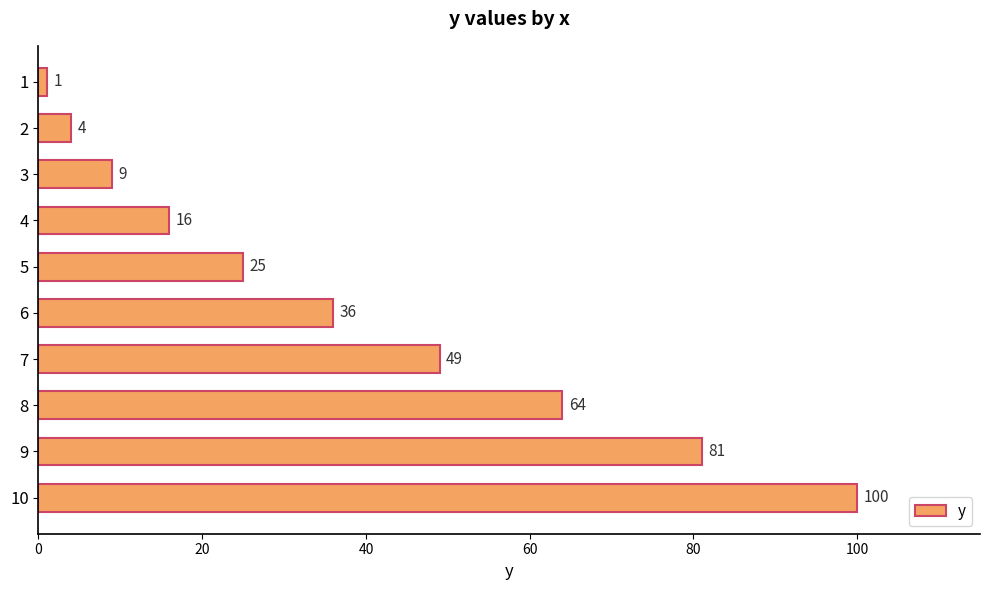

Reading top to bottom, extract all data points from this chart.

1	4	9	16	25	36	49	64	81	100